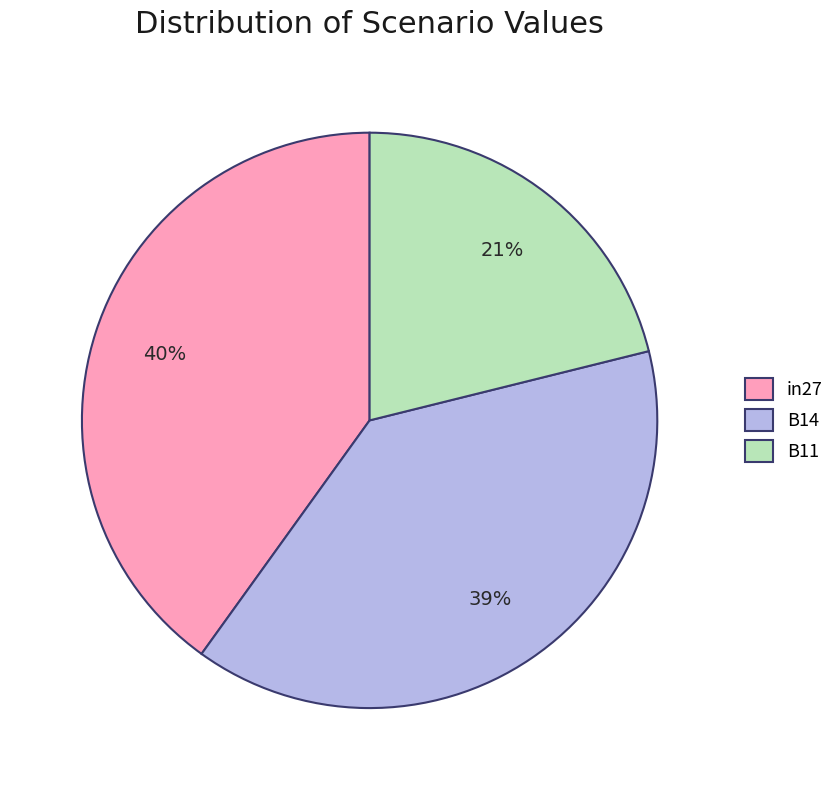

To the nearest percent, what is the combined percentage of in27 and B11?

61%